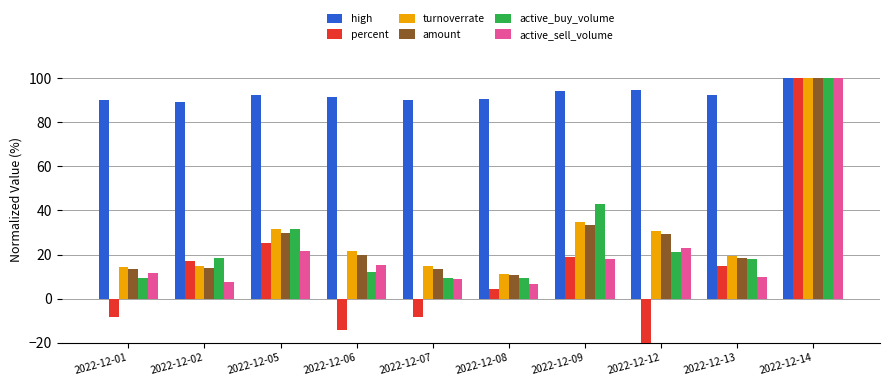

What is the lowest value of the turnoverrate series?

11.4